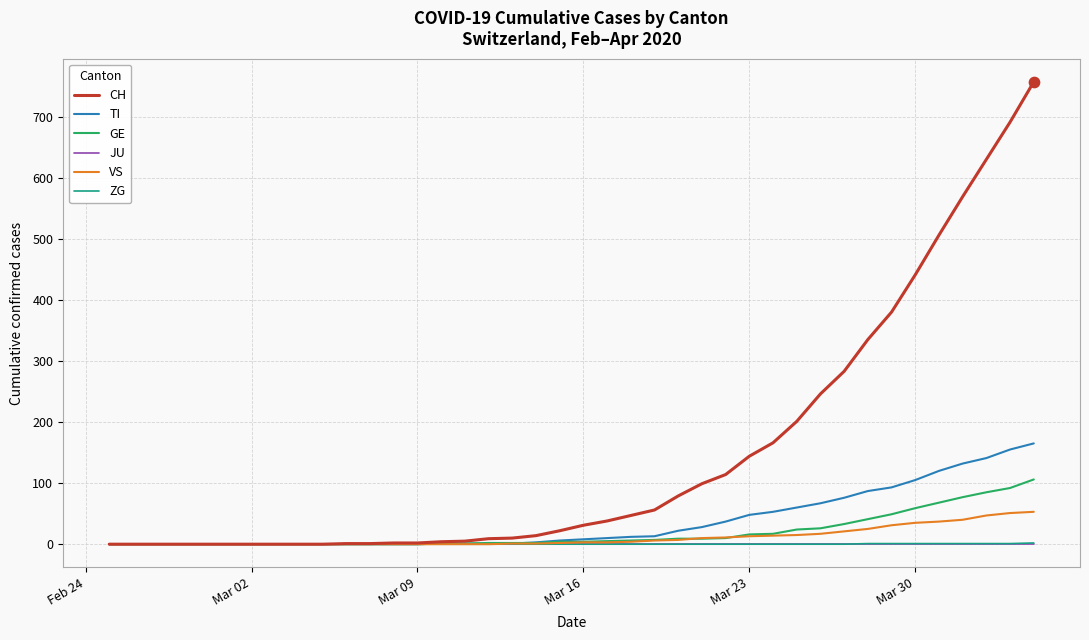

What is the greatest value displayed?

757